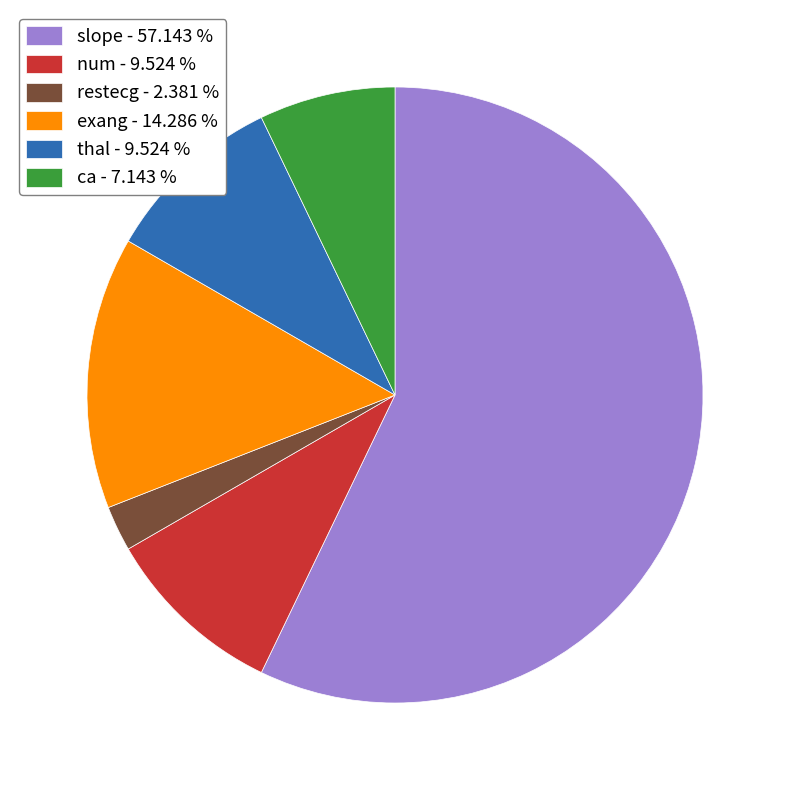

Is the sum of slope and exang greater than half?

Yes